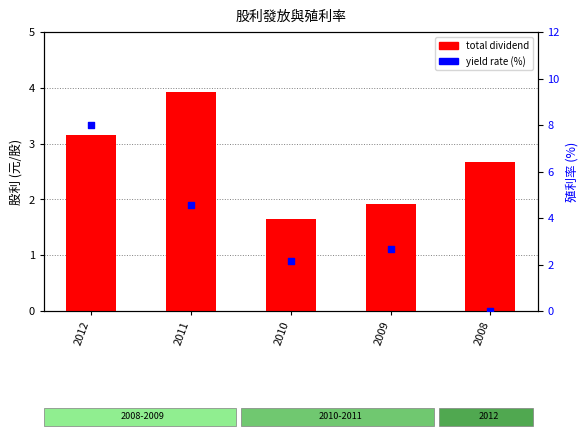

What are all the series names shown in the legend?

total dividend, yield rate (%)